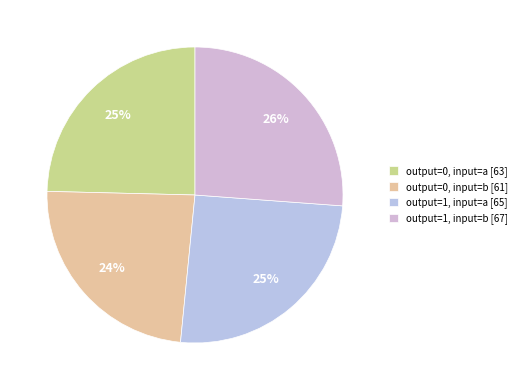

Rank the categories by value from lowest to highest.

output=0, input=b, output=0, input=a, output=1, input=a, output=1, input=b